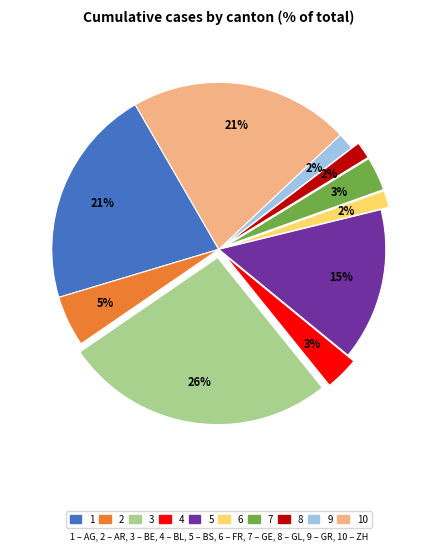

To the nearest percent, what is the average slice percentage?

10%